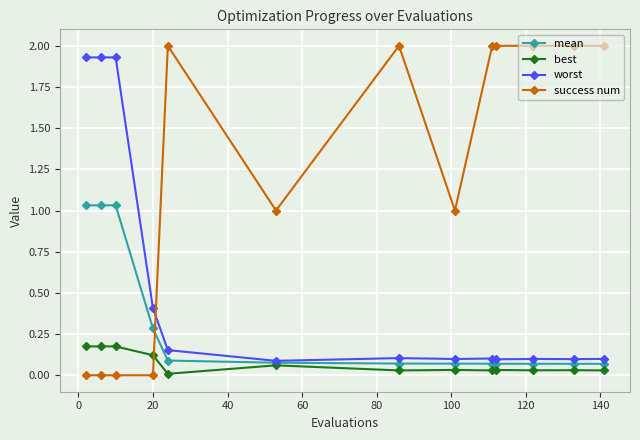

Which series has the largest total across all categories?

success num